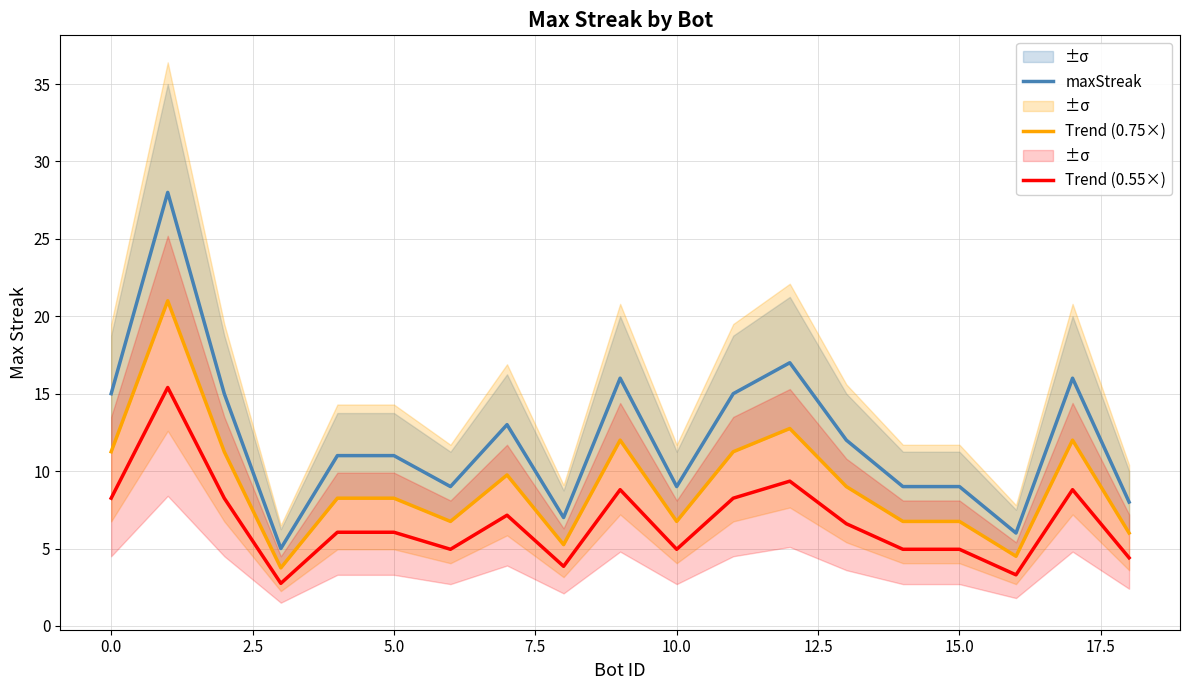

Is it true that Trend (0.75×) equals 6.0 at 18?

True